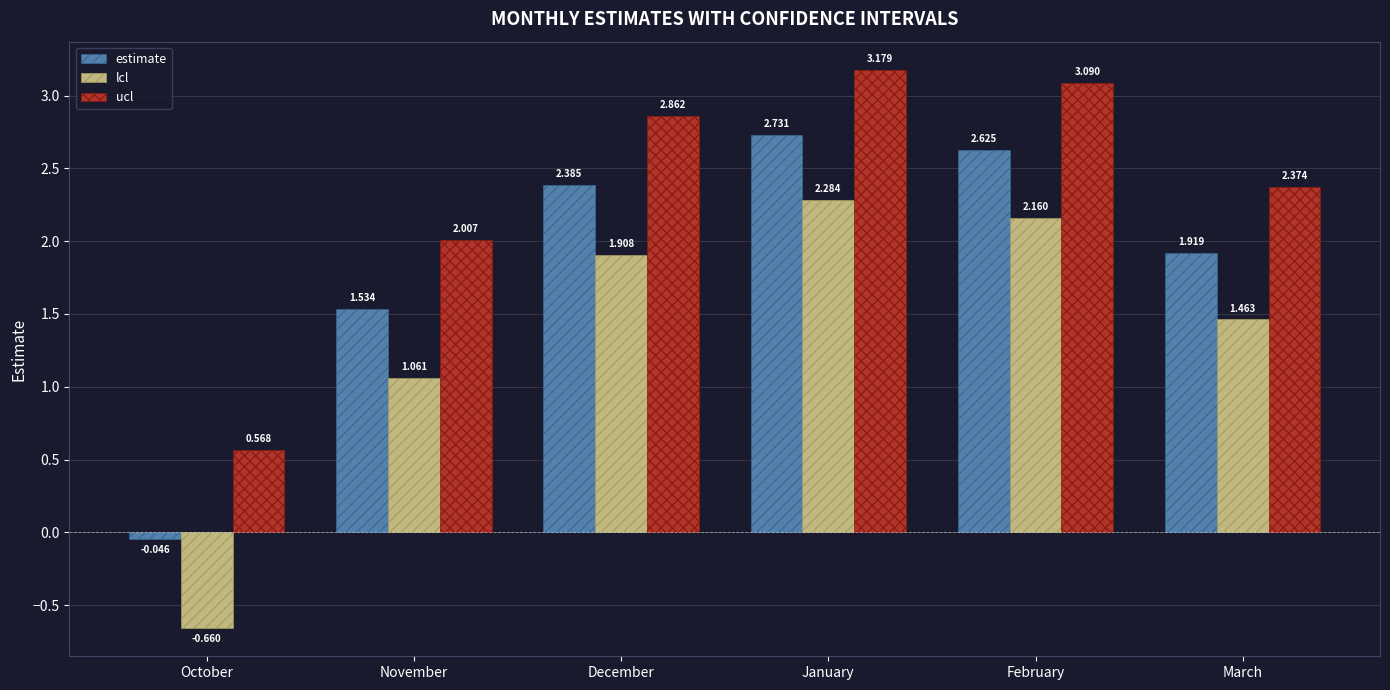

What position from the right is October?

6